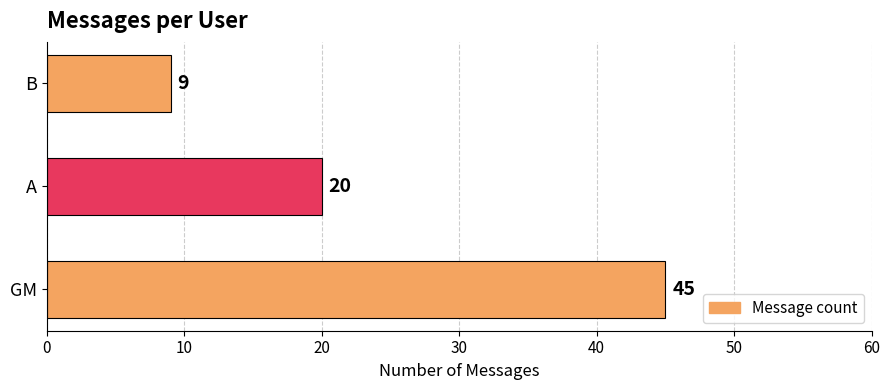

What is the ratio of the value at GM to the value at A?

2.2